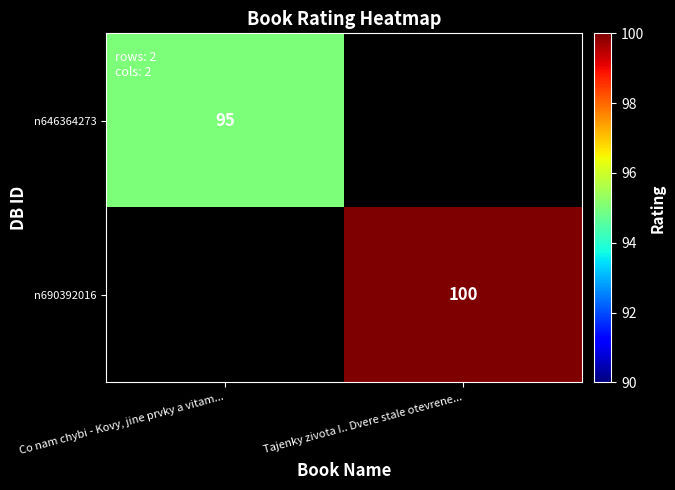

The value of n690392016 at Tajenky zivota I.. Dvere stale otevrene... is 100. True or false?

True